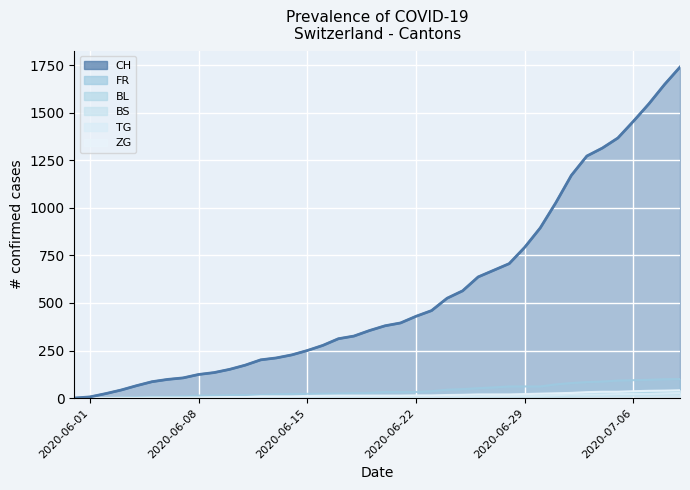

What position from the right is 2020-06-06?

34